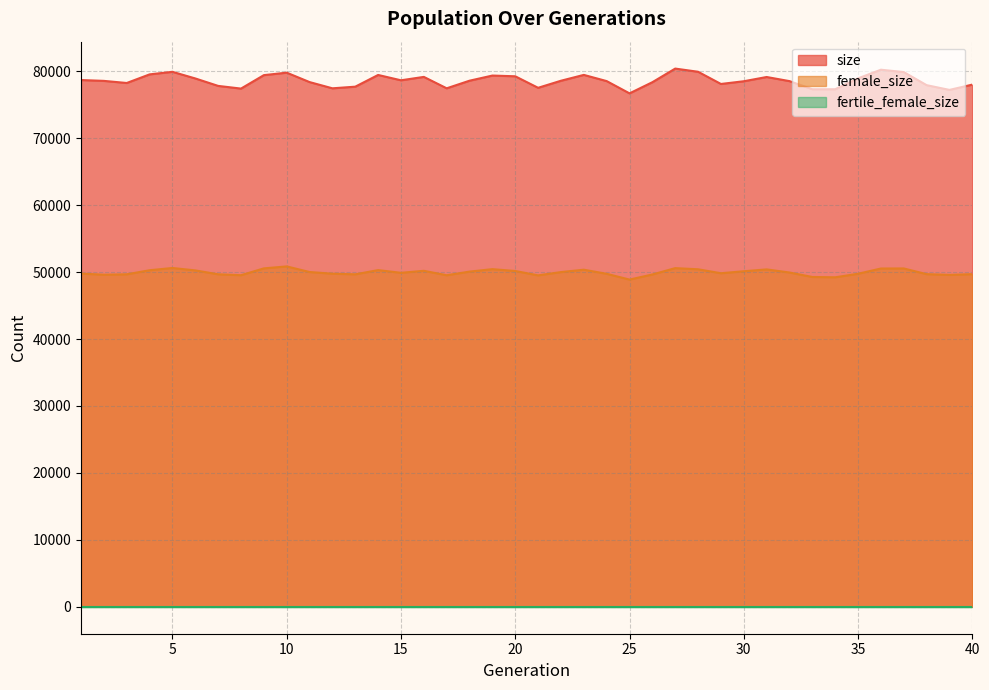

What is the sum of all size values?

3143992